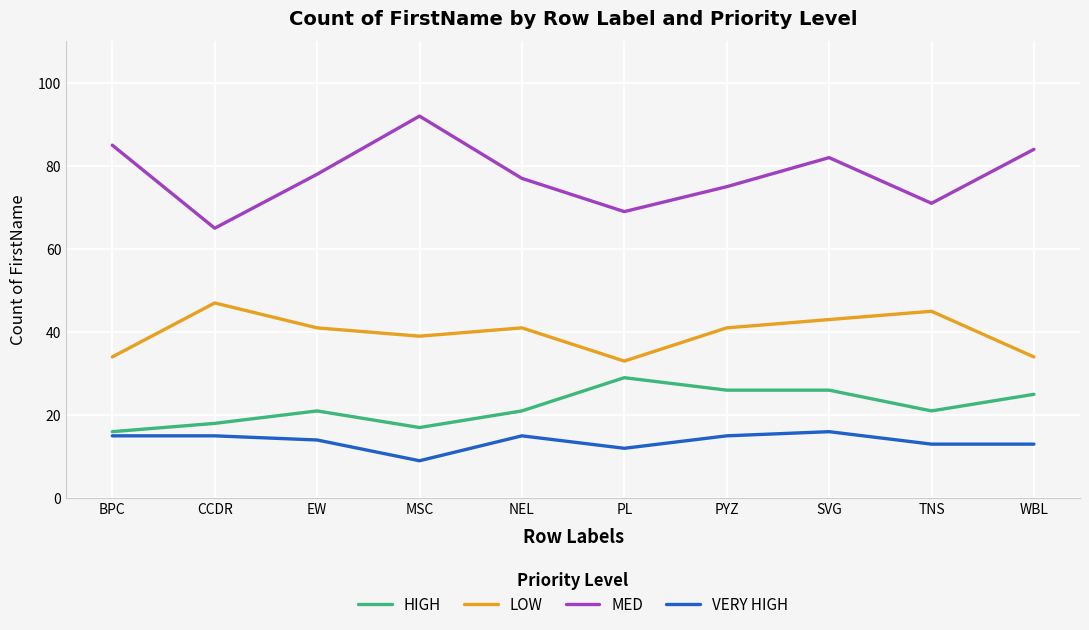

What are all the series names shown in the legend?

HIGH, LOW, MED, VERY HIGH